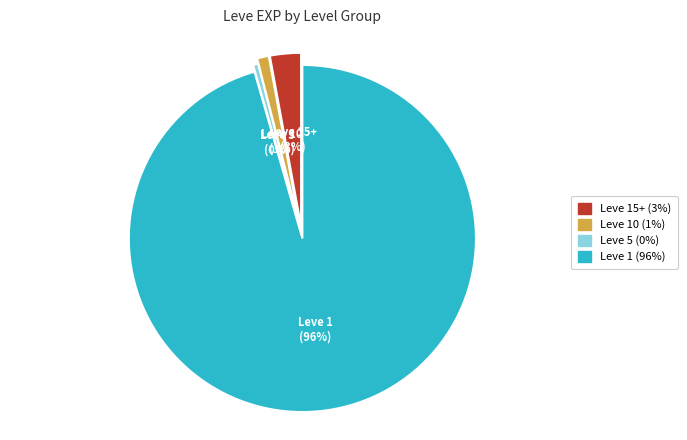

Does any single category account for the majority?

Yes